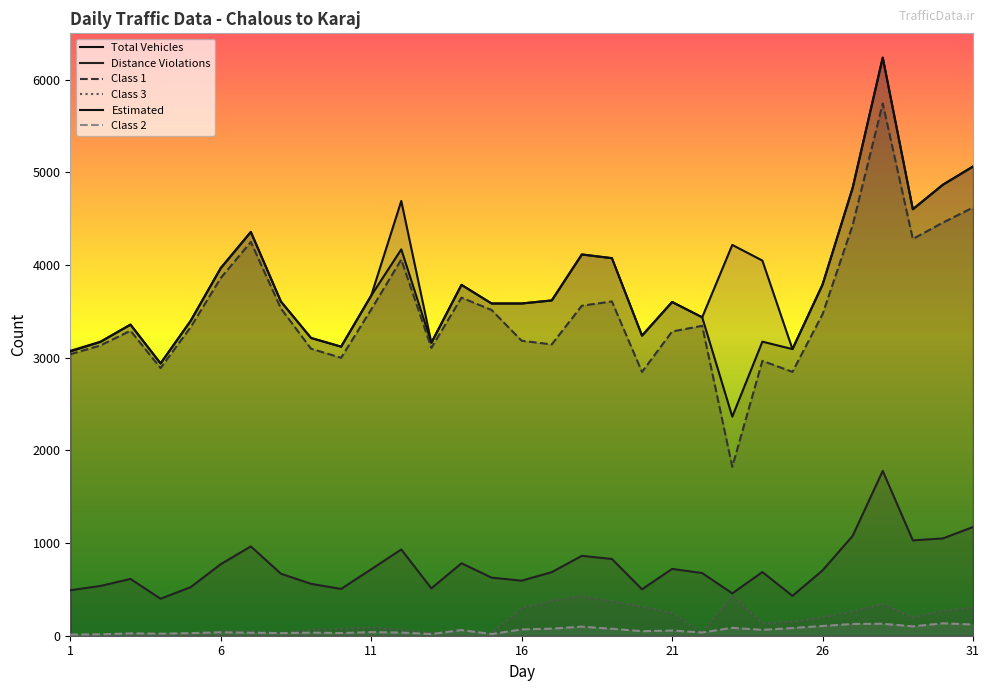

How many lines are shown in the chart?

6